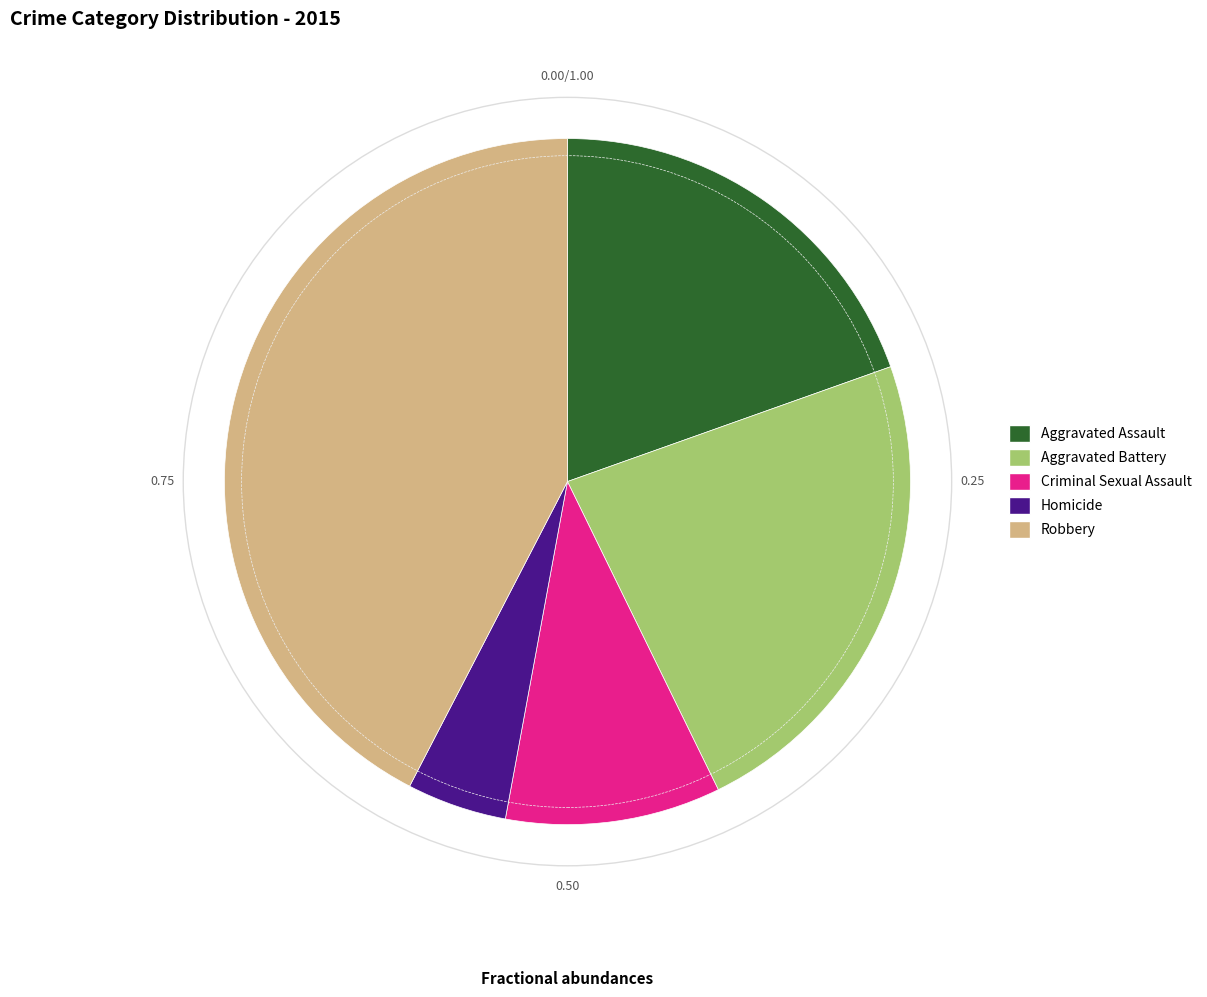

Approximately how many times larger is the value at Robbery compared to Homicide?

9.0